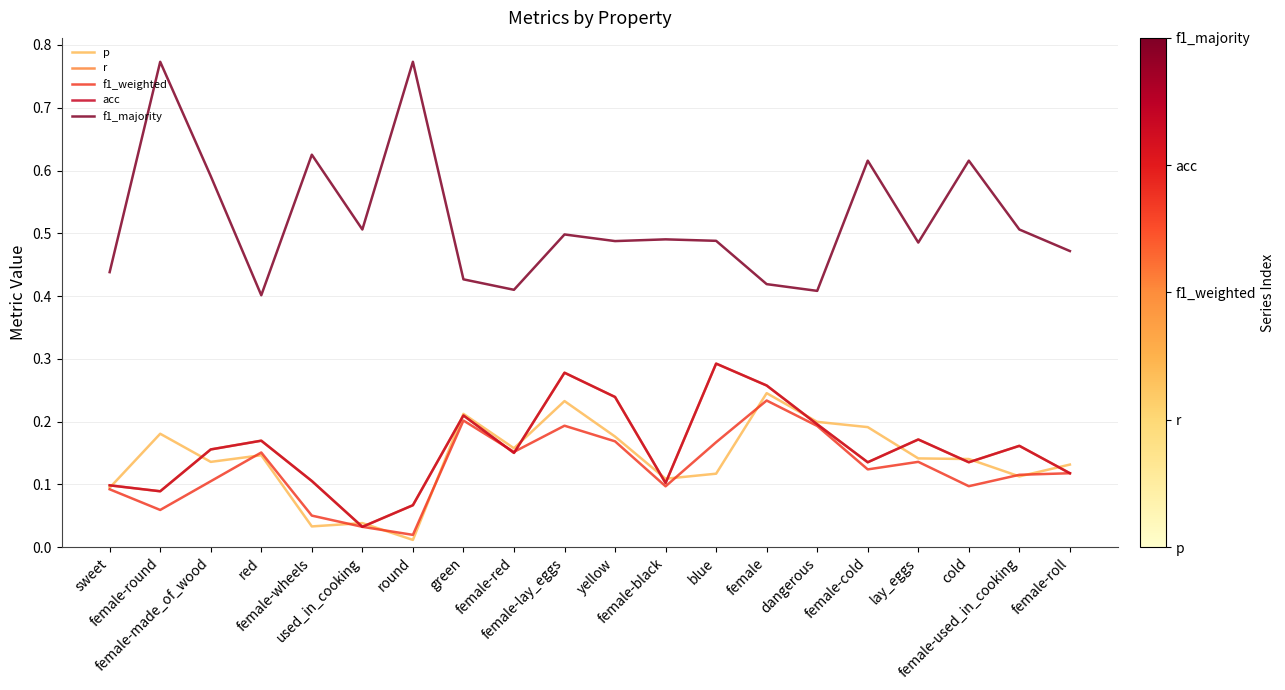

True or false: f1_weighted and acc intersect in this chart.

True